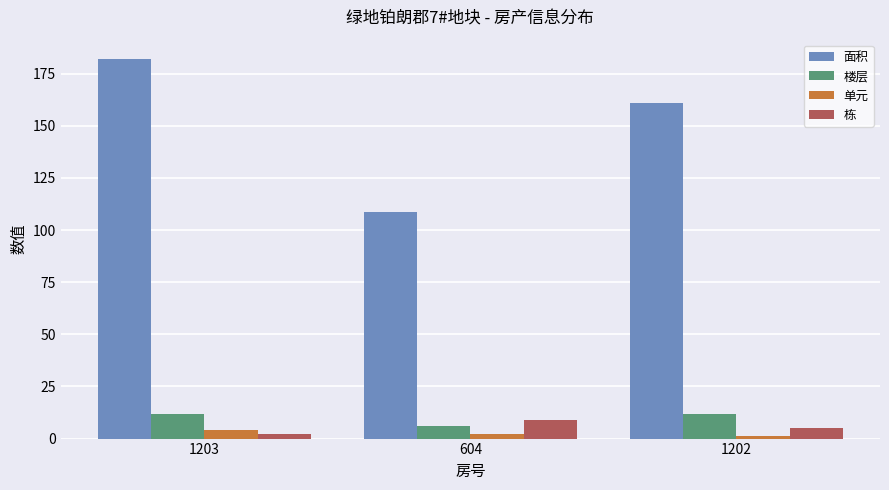

At which category does the chart reach its peak across all series?

1203